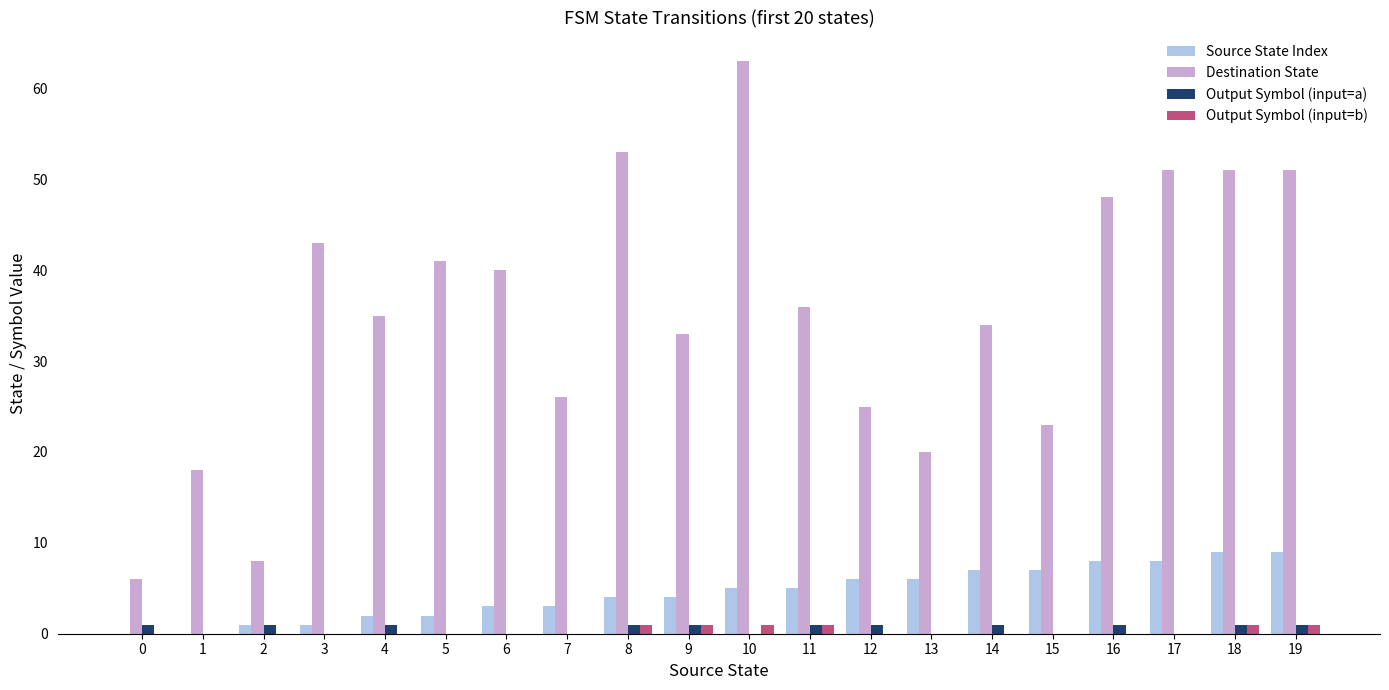

At which category is the sum across all series the highest?

10